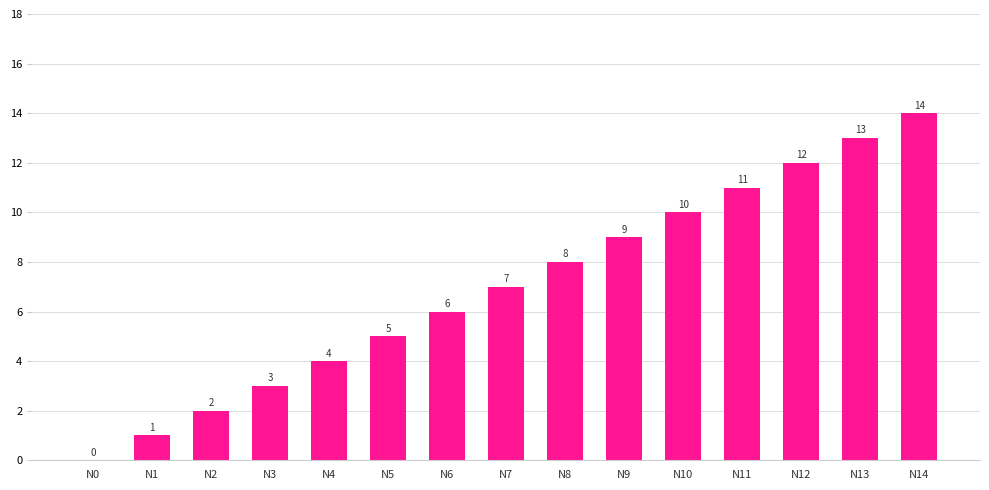

Reading left to right, what are all the values shown in this chart?

0	1	2	3	4	5	6	7	8	9	10	11	12	13	14